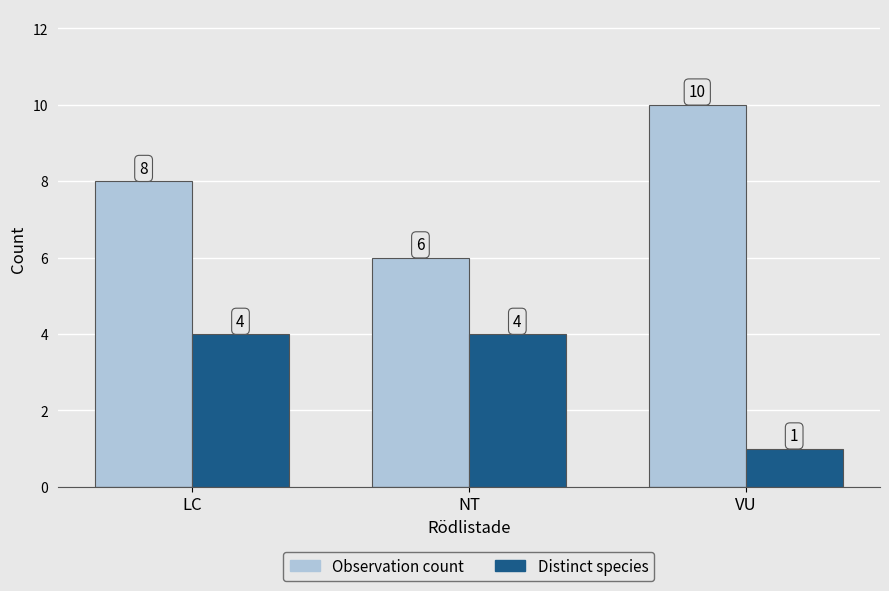

Reading left to right, extract all data points from this chart.

Observation count: LC=8	NT=6	VU=10
Distinct species: LC=4	NT=4	VU=1